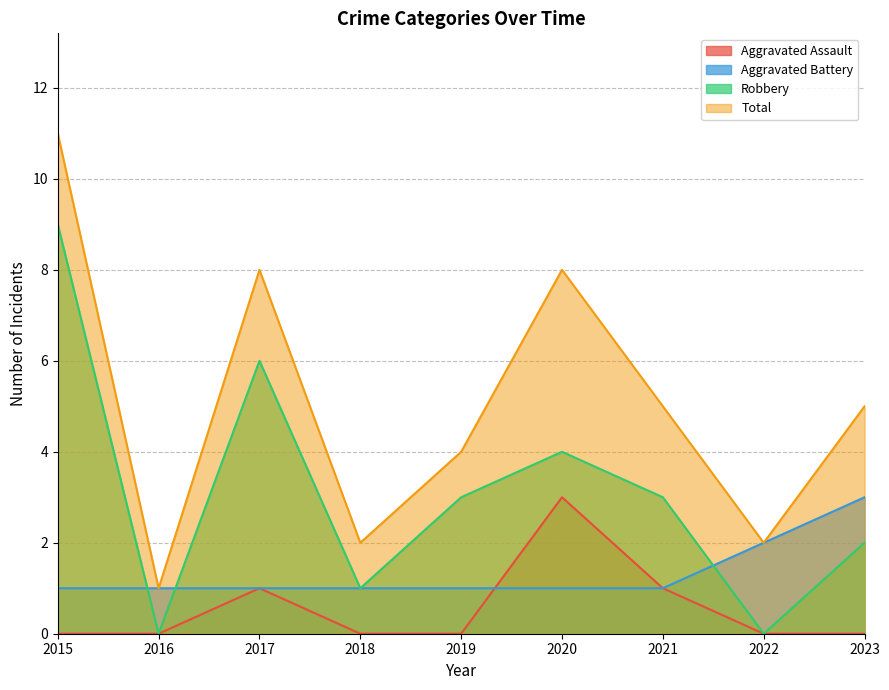

Which category has the lowest value in the Total series?

2016